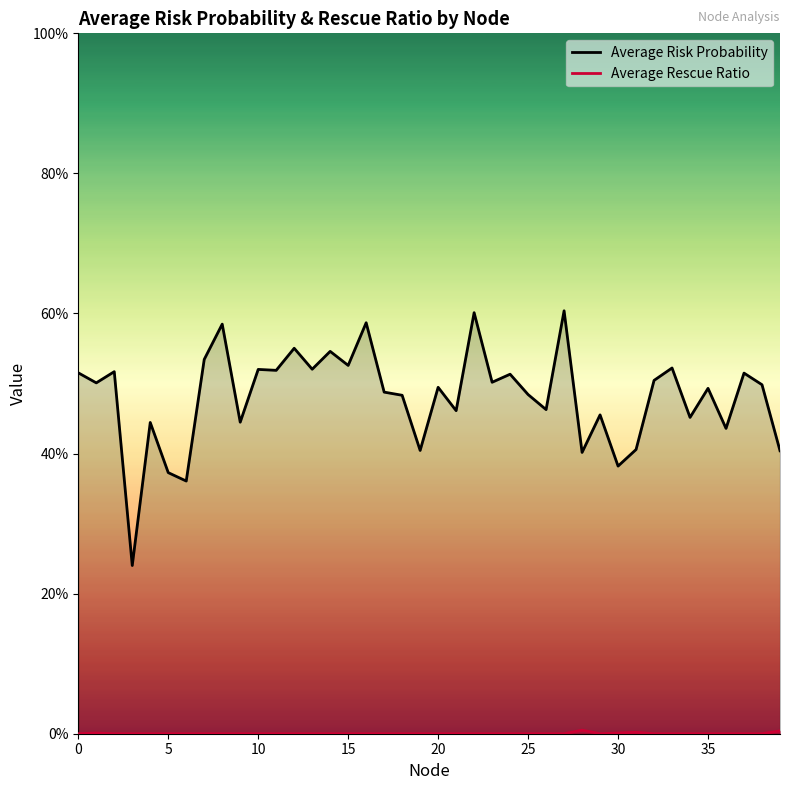

How many interior local peaks does the Average Rescue Ratio series have?

3